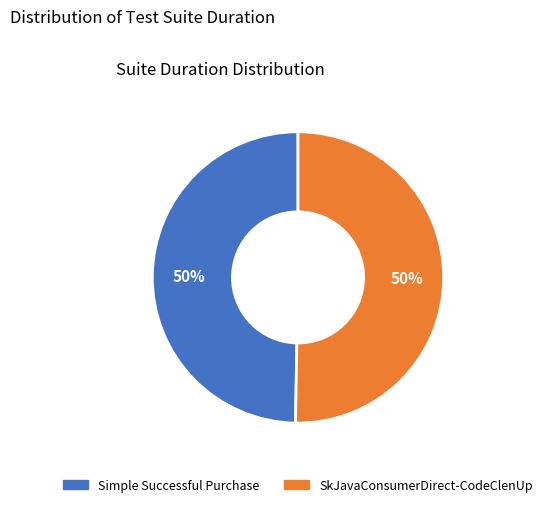

What is the ratio of the value at Simple Successful Purchase to the value at SkJavaConsumerDirect-CodeClenUp?

1.0